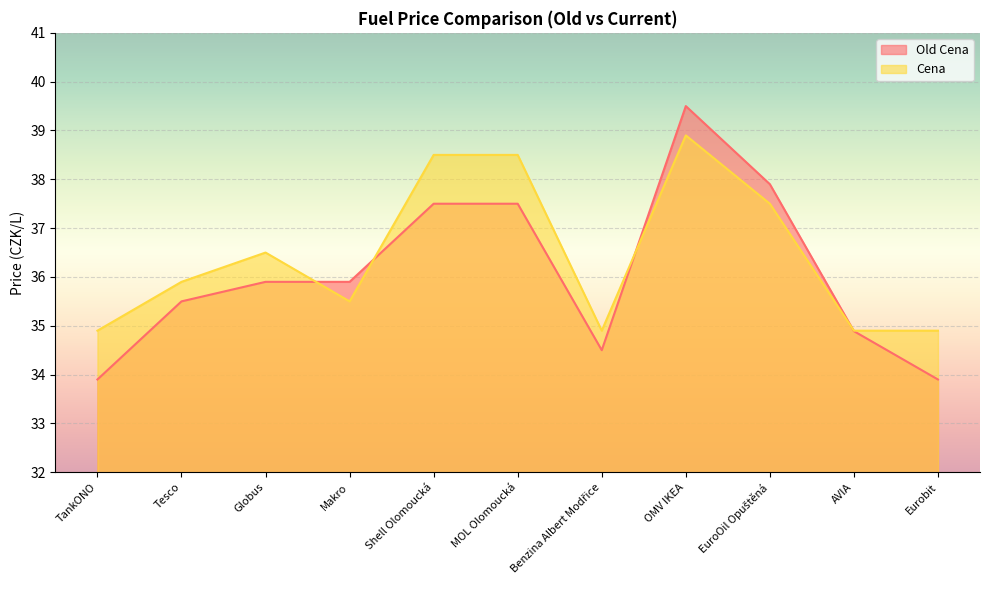

What is the label of the 3rd point from the right?

EuroOil Opuštěná